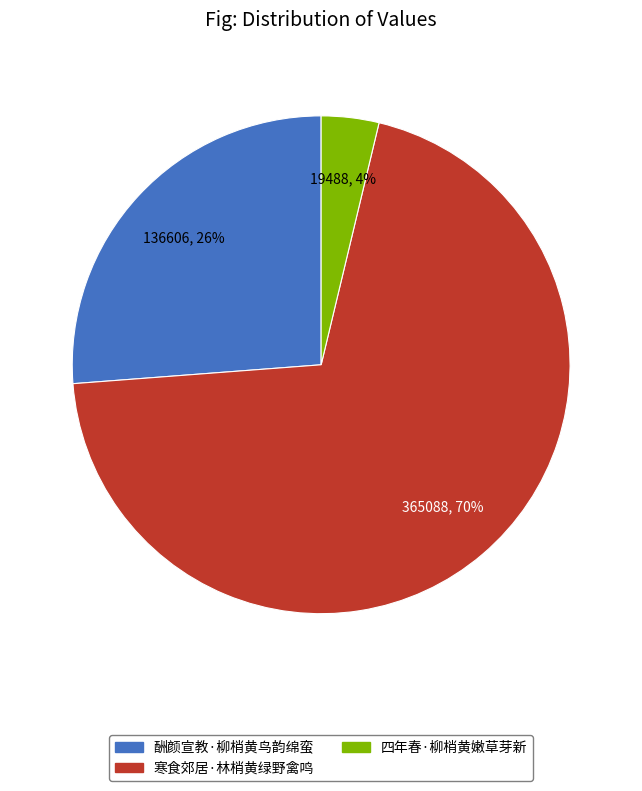

Rank the categories by value from lowest to highest.

四年春·柳梢黄嫩草芽新, 酬颜宣教·柳梢黄鸟韵绵蛮, 寒食郊居·林梢黄绿野禽鸣